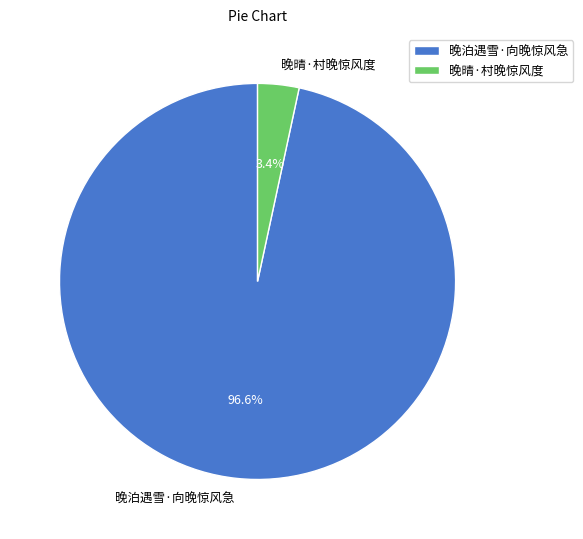

Which slice represents more than half of the pie?

晚泊遇雪·向晚惊风急